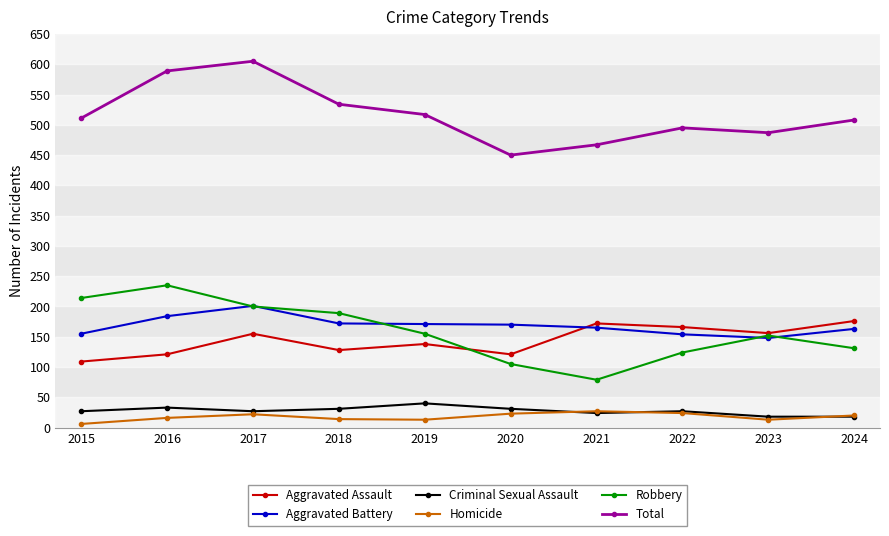

In Homicide, how many points are lower than both neighbors (excluding endpoints)?

2